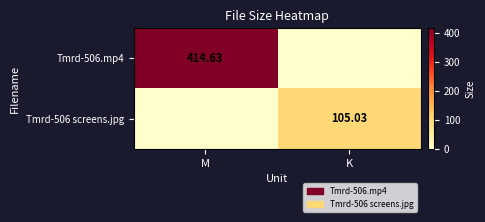

Is the value of Tmrd-506 screens.jpg at M greater than the value of Tmrd-506.mp4 at M?

No